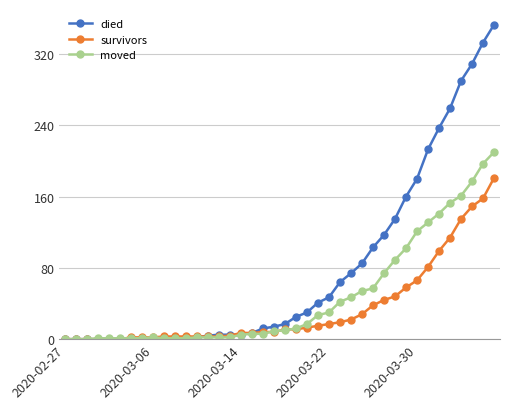

After their last crossing, which series has the higher values: moved or died?

died